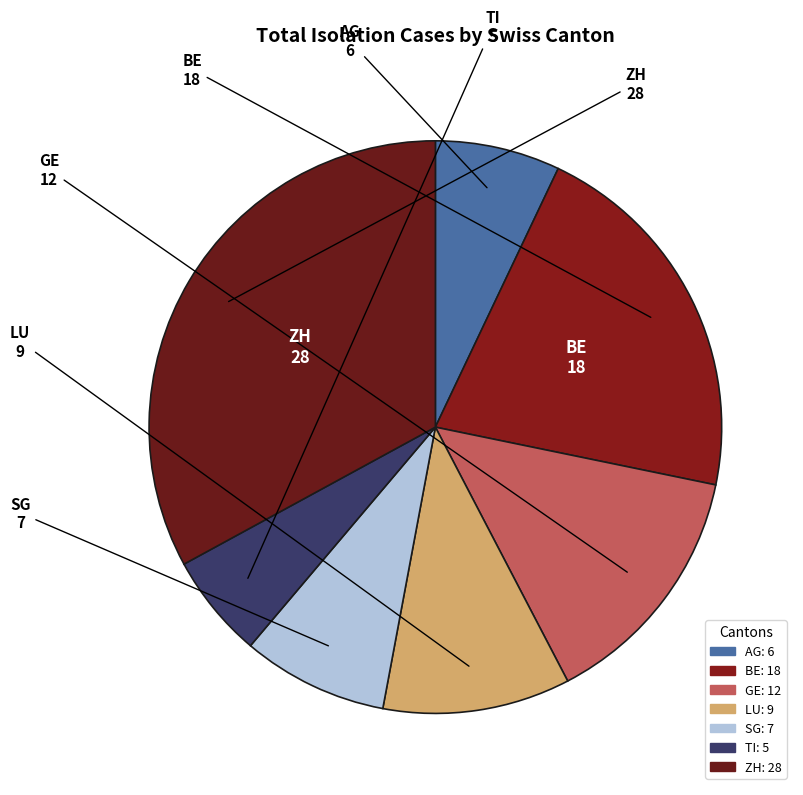

What is the change in value from TI to ZH?

+23